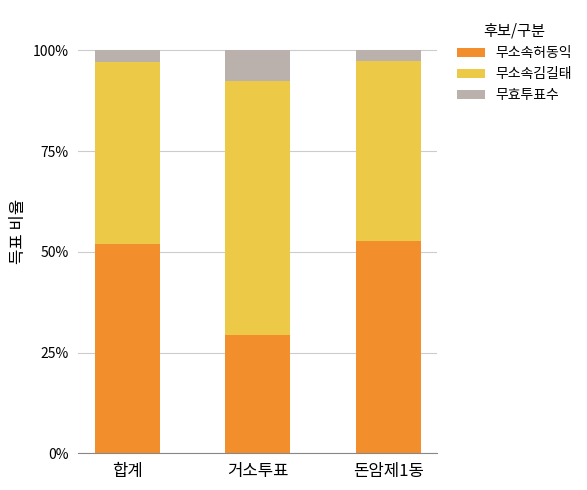

What is the difference between the maximum and minimum values in the 무소속허동익 series?

23.3